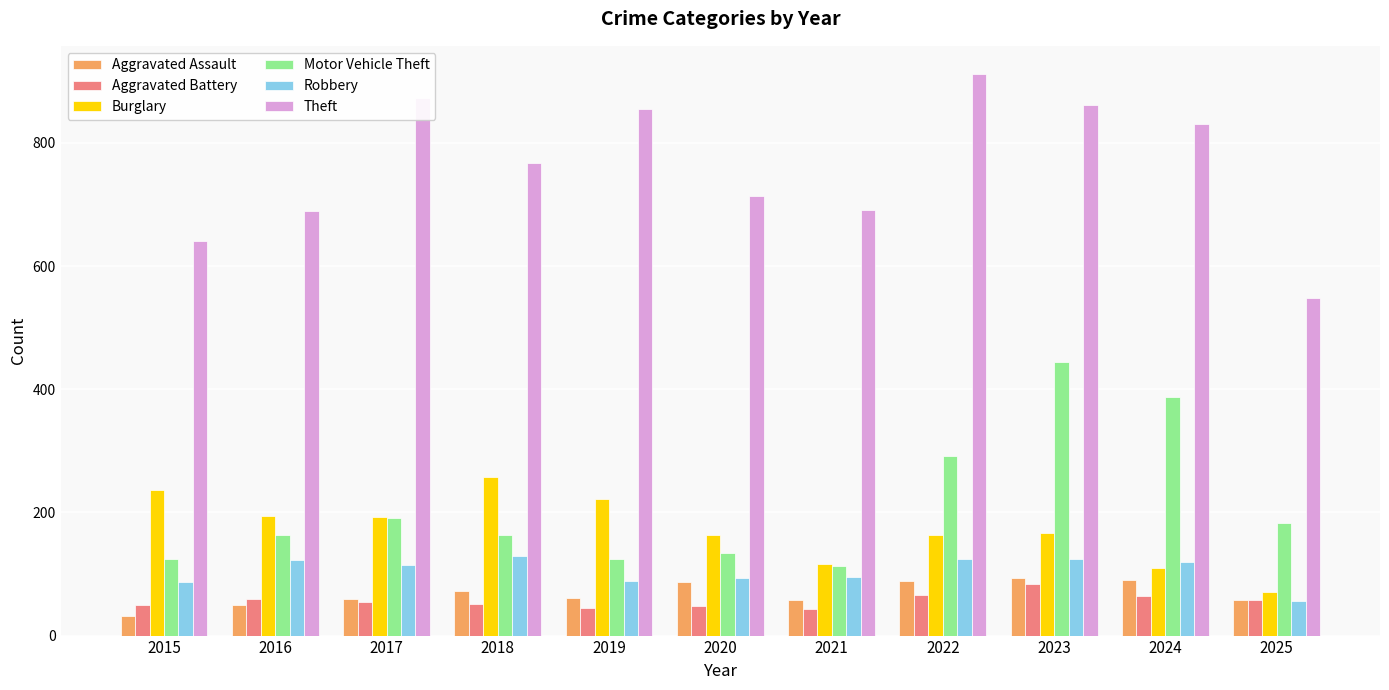

At how many categories does at least one series exceed 485?

11